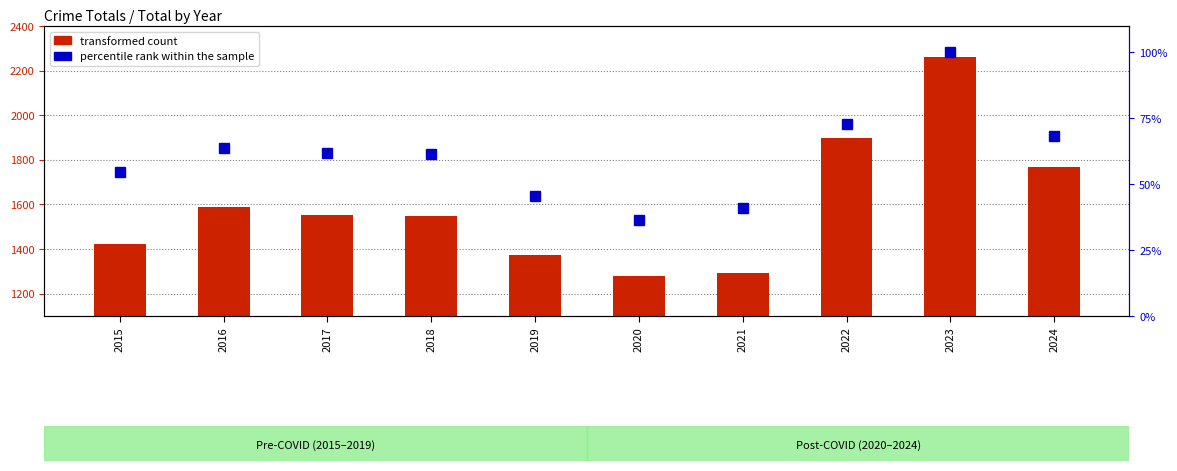

What are all the series names shown in the legend?

transformed count, percentile rank within the sample